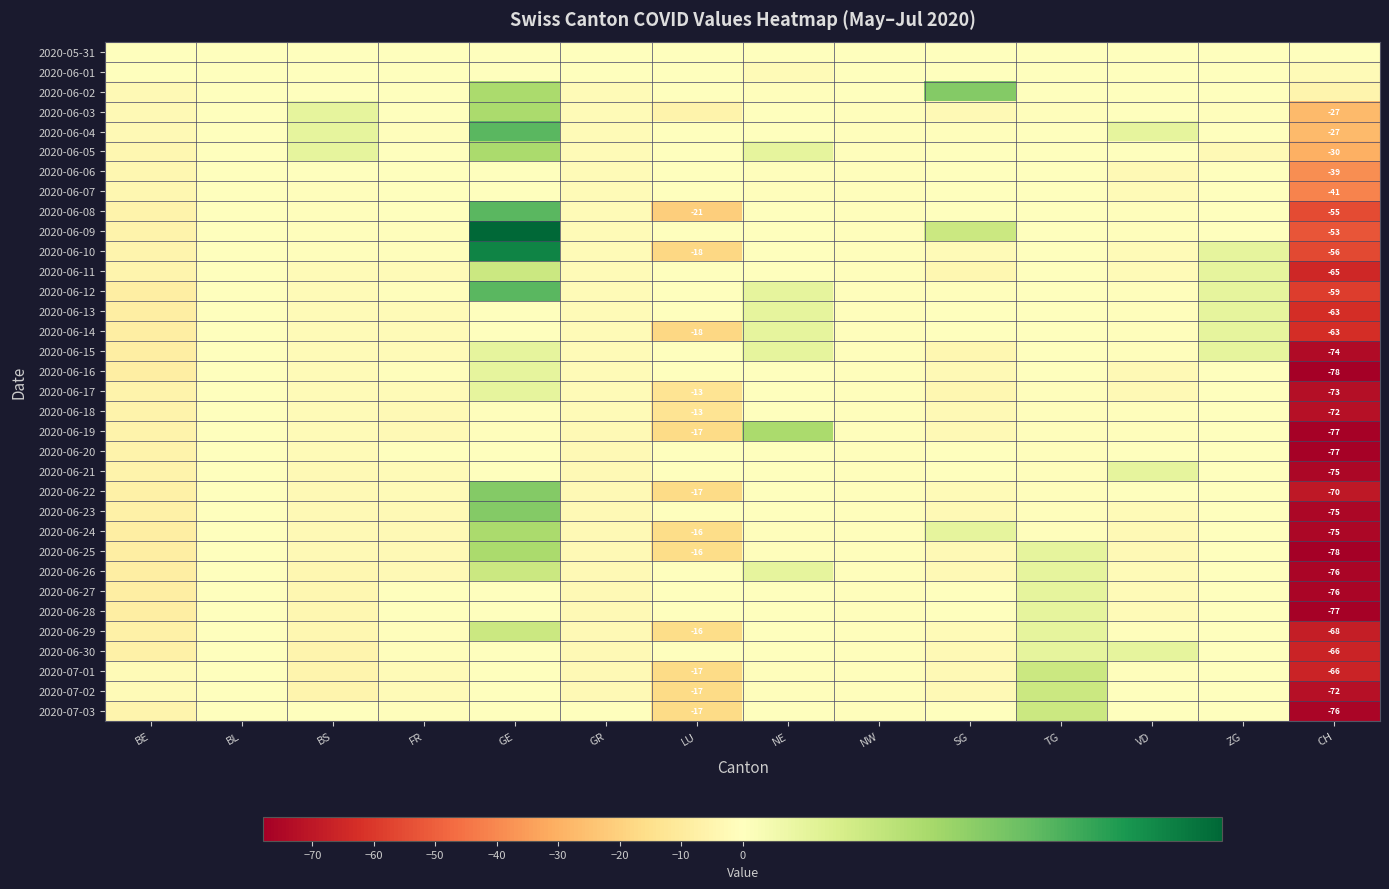

At how many categories does at least one series exceed -72?

14